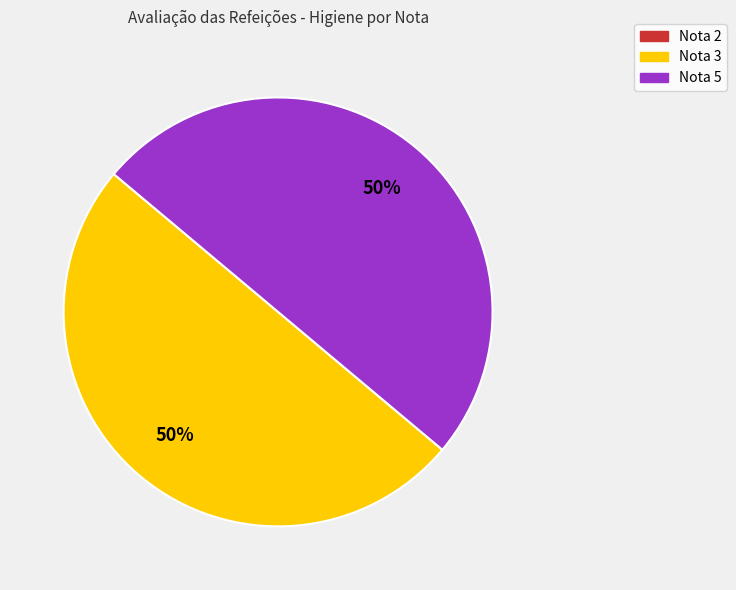

To the nearest percent, what is the difference between the largest and smallest slice percentages?

50%